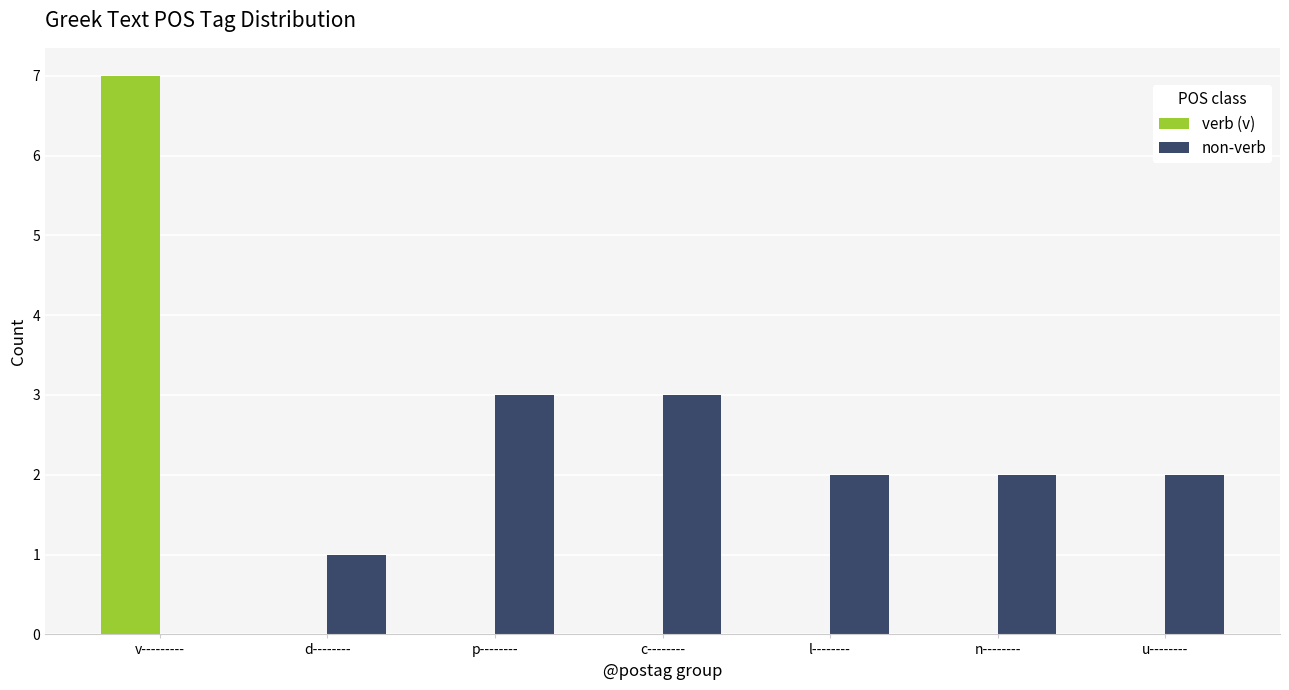

The non-verb series shows 1 at u--------. True or false?

False